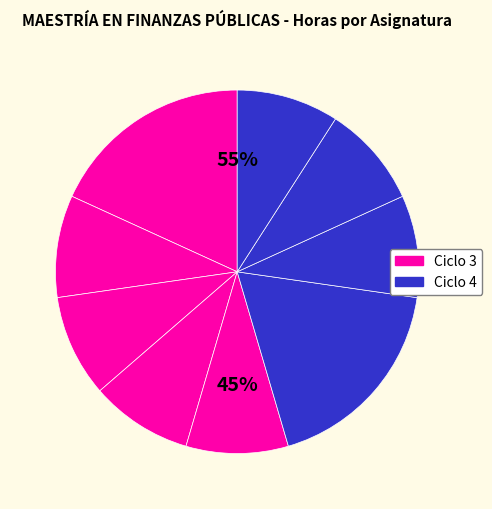

Is there a majority slice in this chart?

No